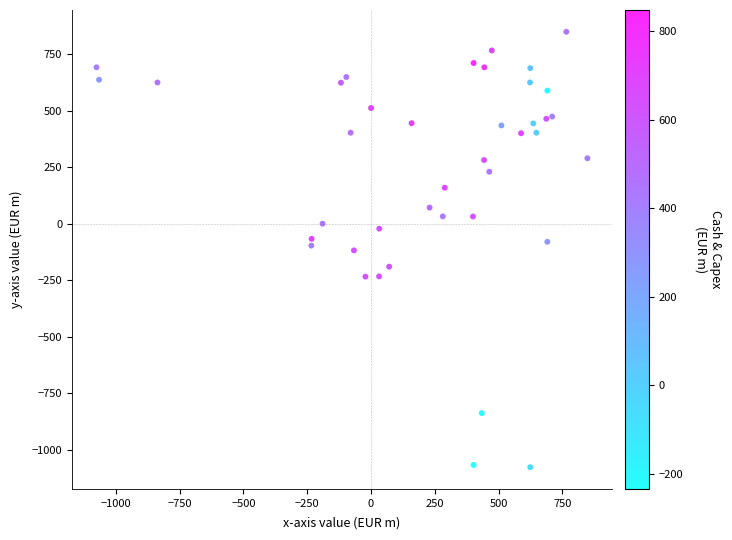

What is the range of Y values (max minus min)?

1924.0